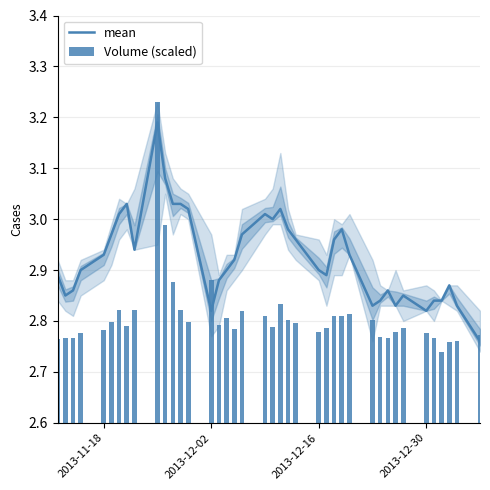

What is the value of the Volume (scaled) bar at the 38th from the left?

2.8